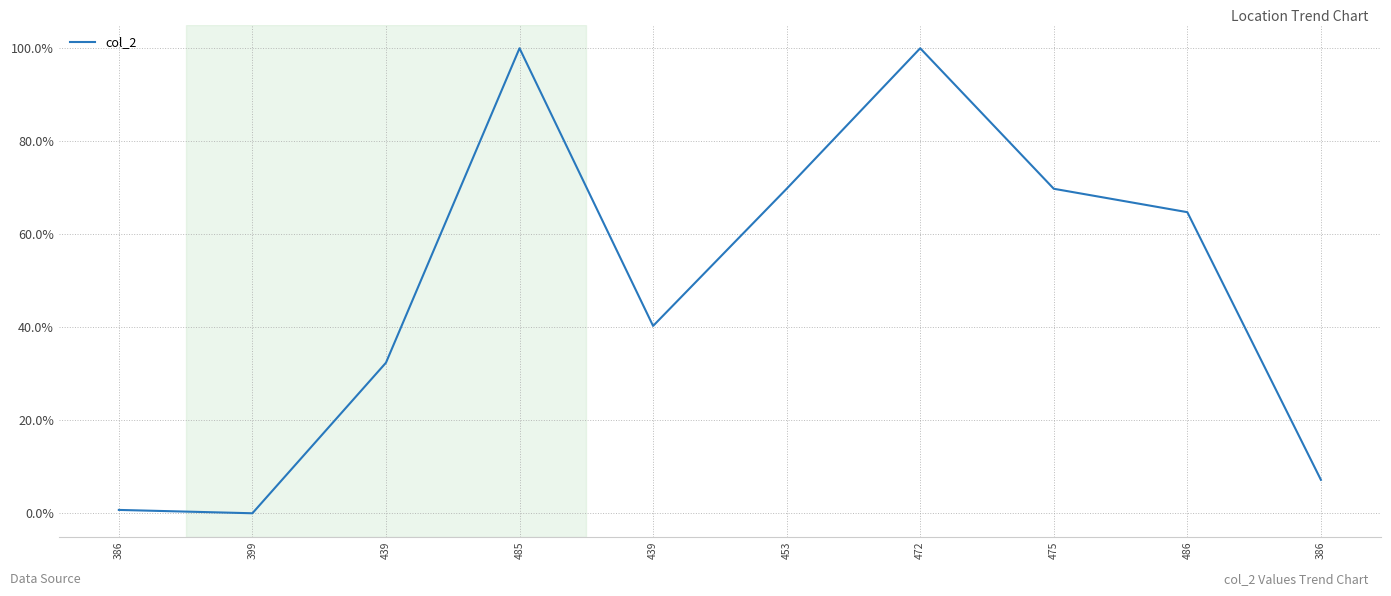

Reading right to left, transcribe all the data shown in this chart.

386=0.1	486=0.6	475=0.7	472=1.0	453=0.7	439=0.4	485=1.0	439=0.3	399=0.0	386=0.0